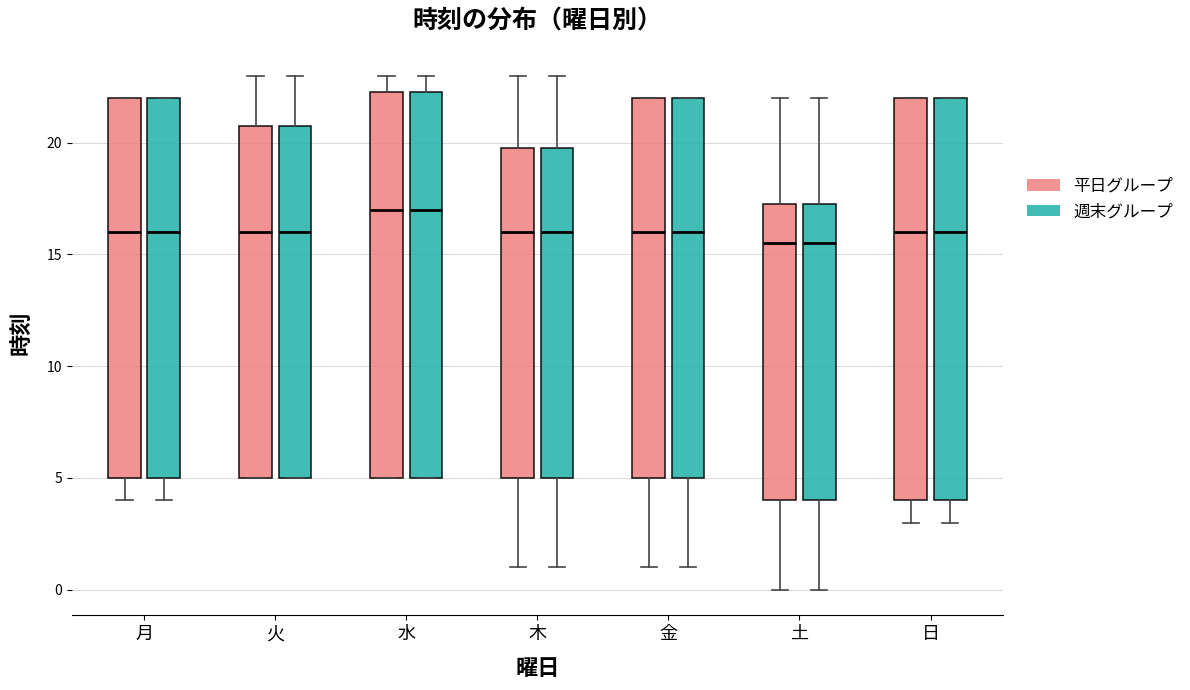

Reading left to right, read every box against the y-axis: the position of its median line, the range the box covers, and the ends of its whiskers. The values are not printed on the chart, so give them approximately, as read against the axis.

月 (平日グループ): median 16.0, box 5.0 to 22.0, whiskers 4.0 to 22.0
月 (週末グループ): median 16.0, box 5.0 to 22.0, whiskers 4.0 to 22.0
火 (平日グループ): median 16.0, box 5.0 to 21.0, whiskers 5.0 to 23.0
火 (週末グループ): median 16.0, box 5.0 to 21.0, whiskers 5.0 to 23.0
水 (平日グループ): median 17.0, box 5.0 to 22.5, whiskers 5.0 to 23.0
水 (週末グループ): median 17.0, box 5.0 to 22.5, whiskers 5.0 to 23.0
木 (平日グループ): median 16.0, box 5.0 to 20.0, whiskers 1.0 to 23.0
木 (週末グループ): median 16.0, box 5.0 to 20.0, whiskers 1.0 to 23.0
金 (平日グループ): median 16.0, box 5.0 to 22.0, whiskers 1.0 to 22.0
金 (週末グループ): median 16.0, box 5.0 to 22.0, whiskers 1.0 to 22.0
土 (平日グループ): median 15.5, box 4.0 to 17.5, whiskers 0.0 to 22.0
土 (週末グループ): median 15.5, box 4.0 to 17.5, whiskers 0.0 to 22.0
日 (平日グループ): median 16.0, box 4.0 to 22.0, whiskers 3.0 to 22.0
日 (週末グループ): median 16.0, box 4.0 to 22.0, whiskers 3.0 to 22.0